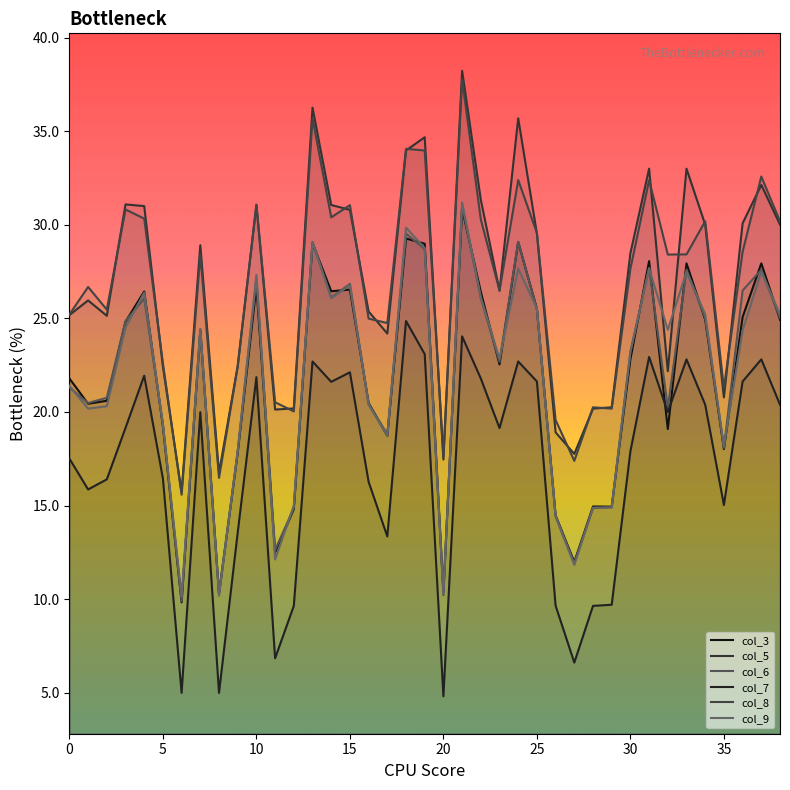

Does the chart display data point markers on the line(s)?

No